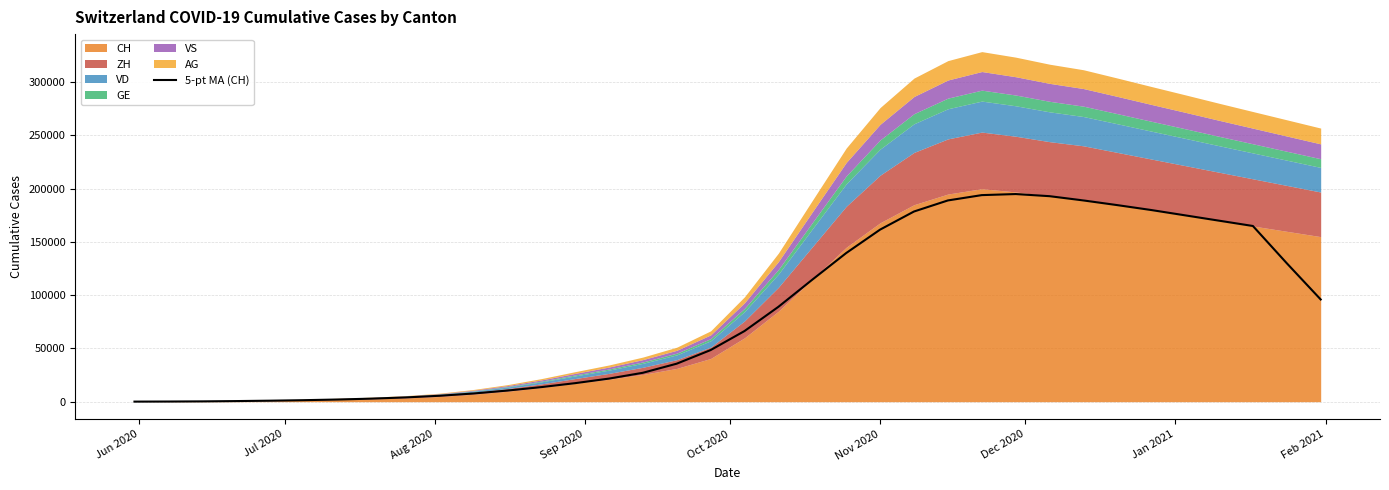

Does the chart have visible grid lines?

Yes